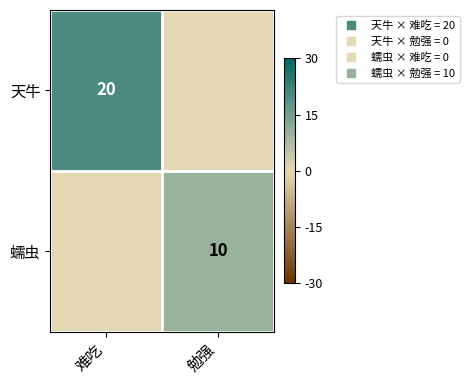

How many 蠕虫 values are between 0 and 10?

2